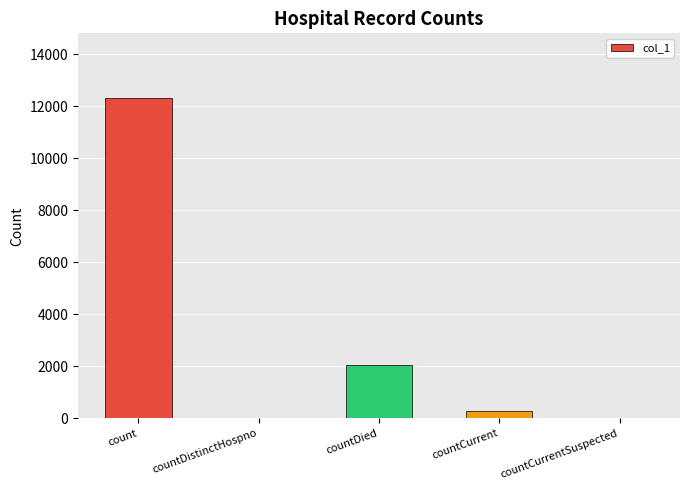

How many series are shown in this chart?

1